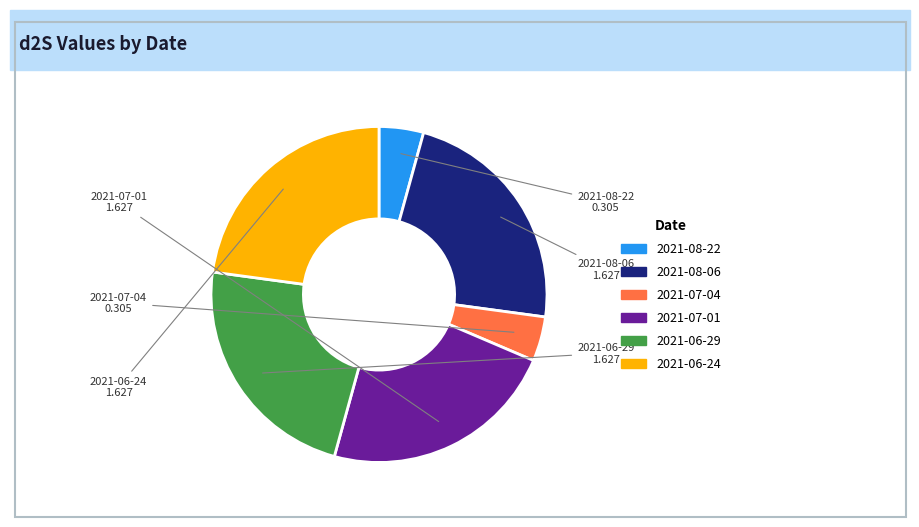

How many slices are in this pie chart?

6